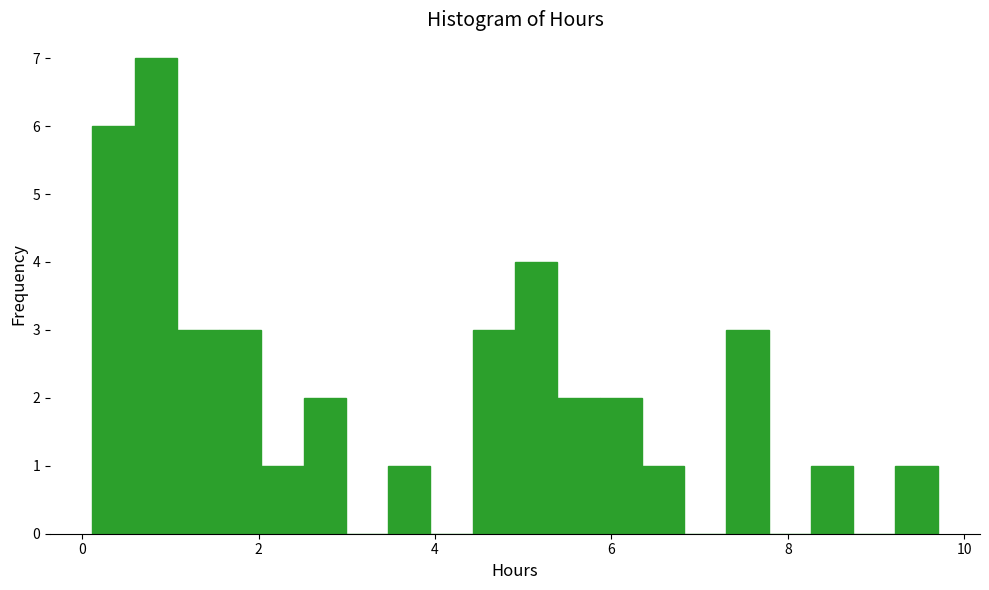

Around what value on the x-axis is the tallest bar? Give the approximate position of its centre, as read against the axis.

0.8